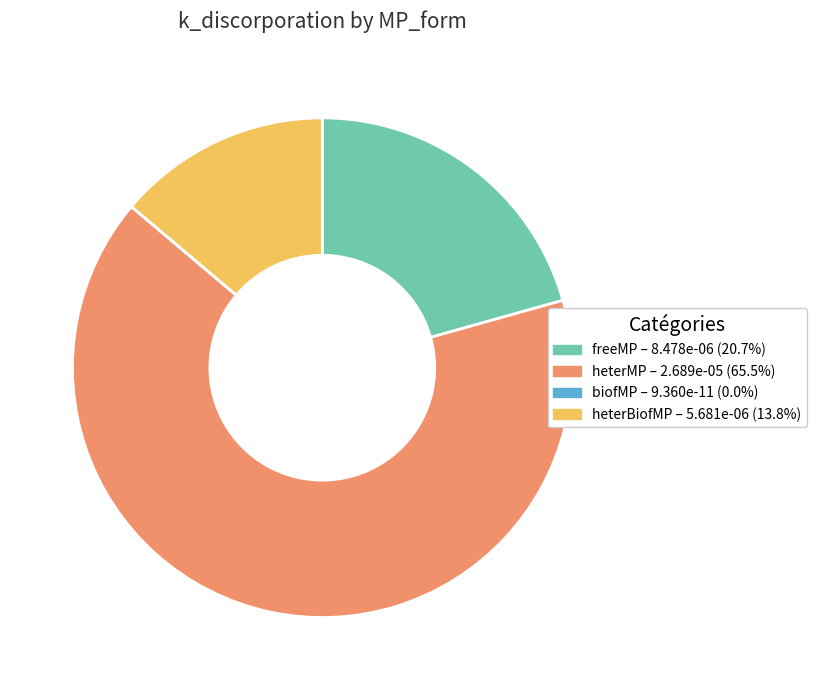

What is the largest slice in the pie chart?

heterMP